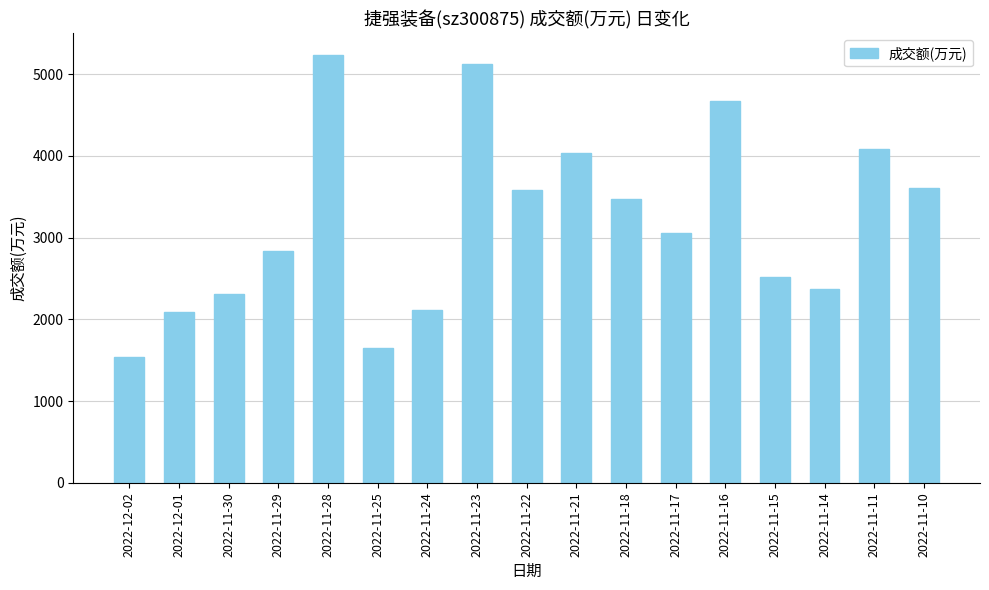

At which category does the chart reach its minimum across all series?

2022-12-02